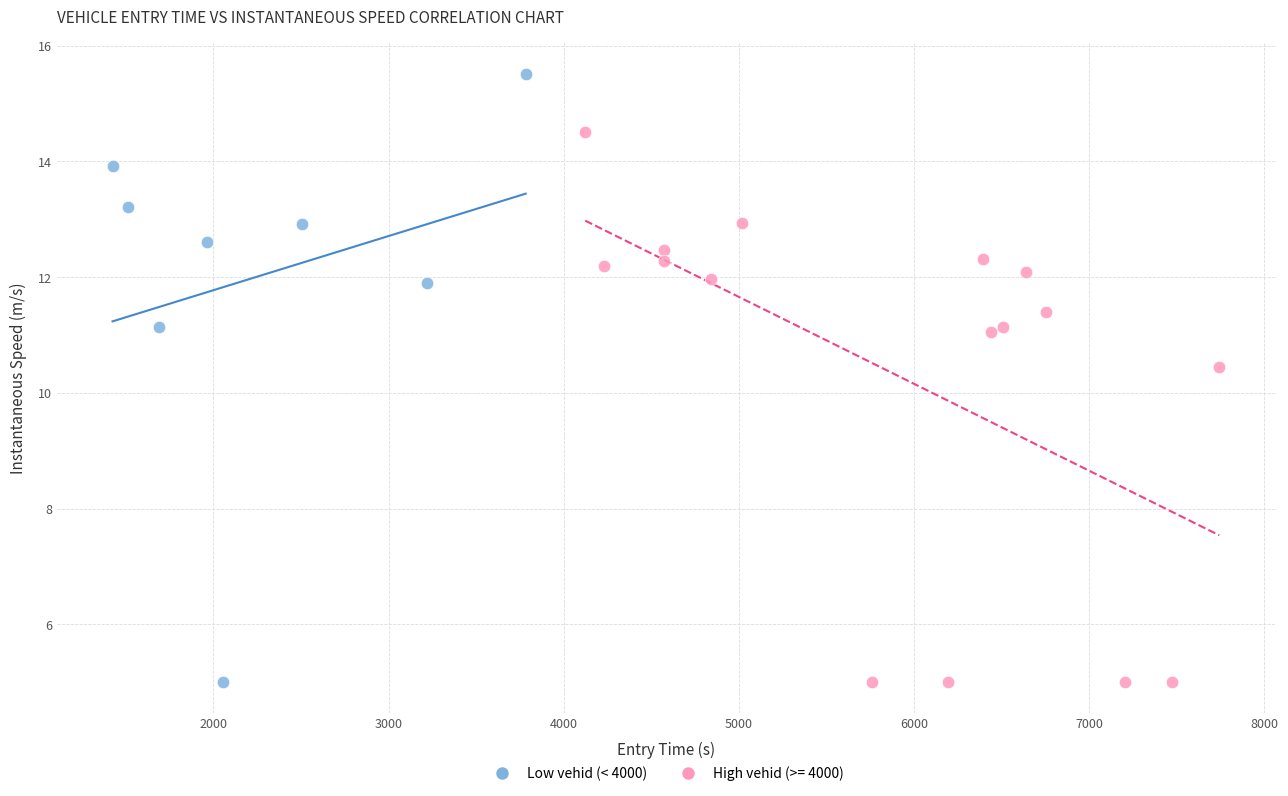

Which series has the largest Y range (max minus min)?

Low vehid (< 4000)